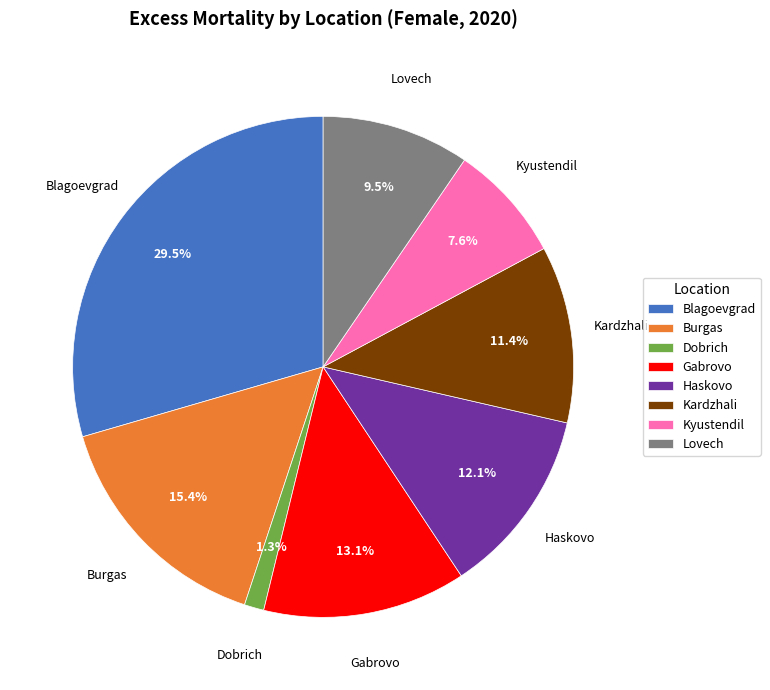

Which has a higher value, Haskovo or Kyustendil?

Haskovo